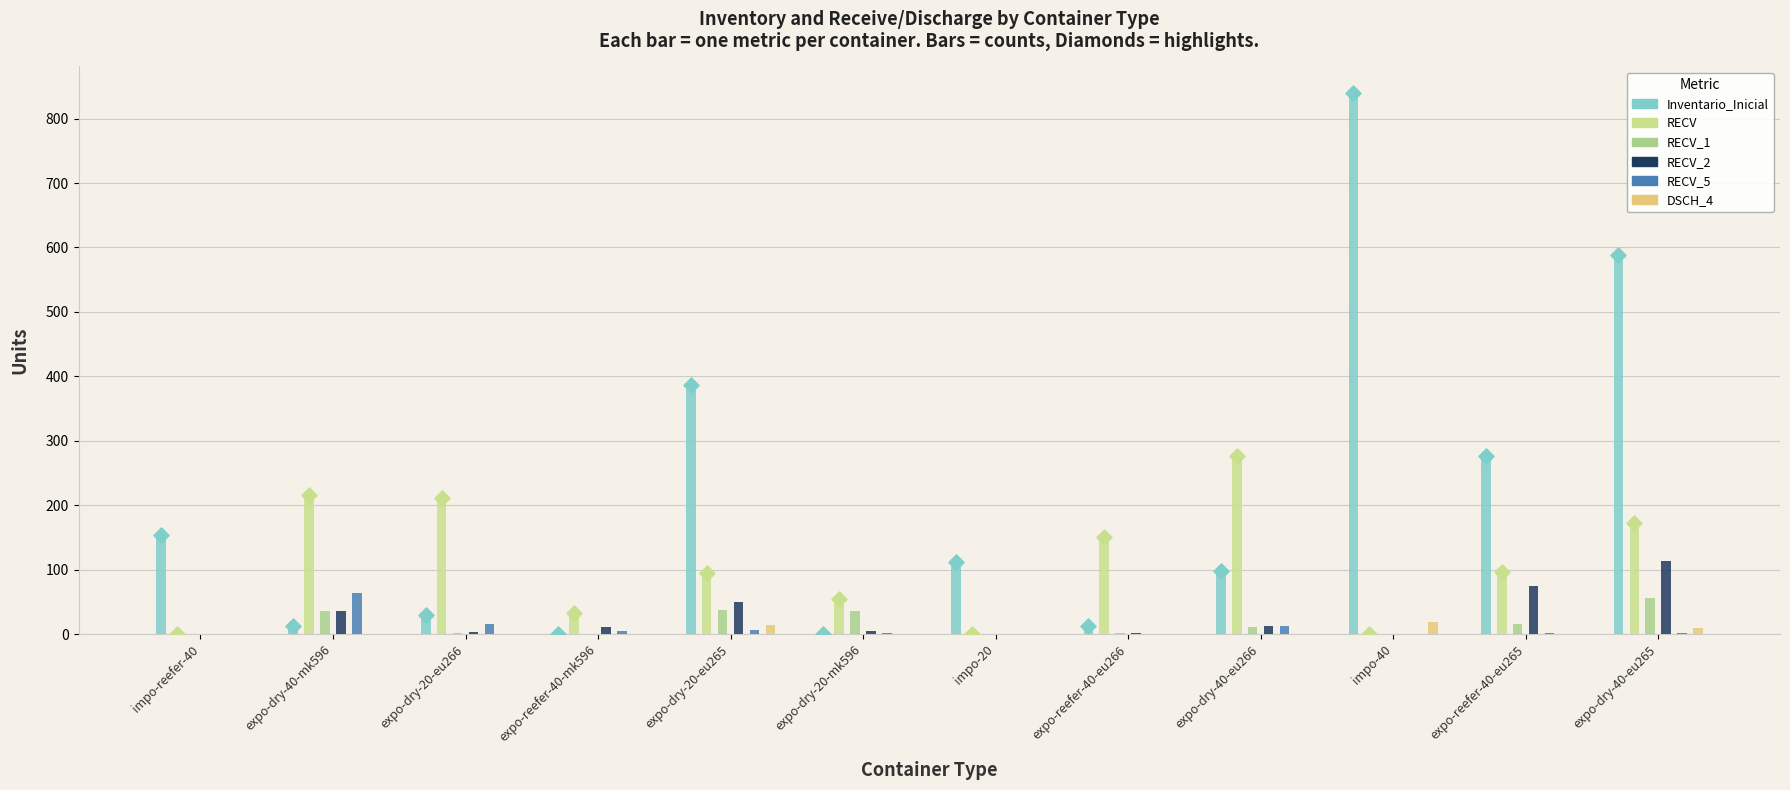

At which category is the sum across all series the highest?

expo-dry-40-eu265